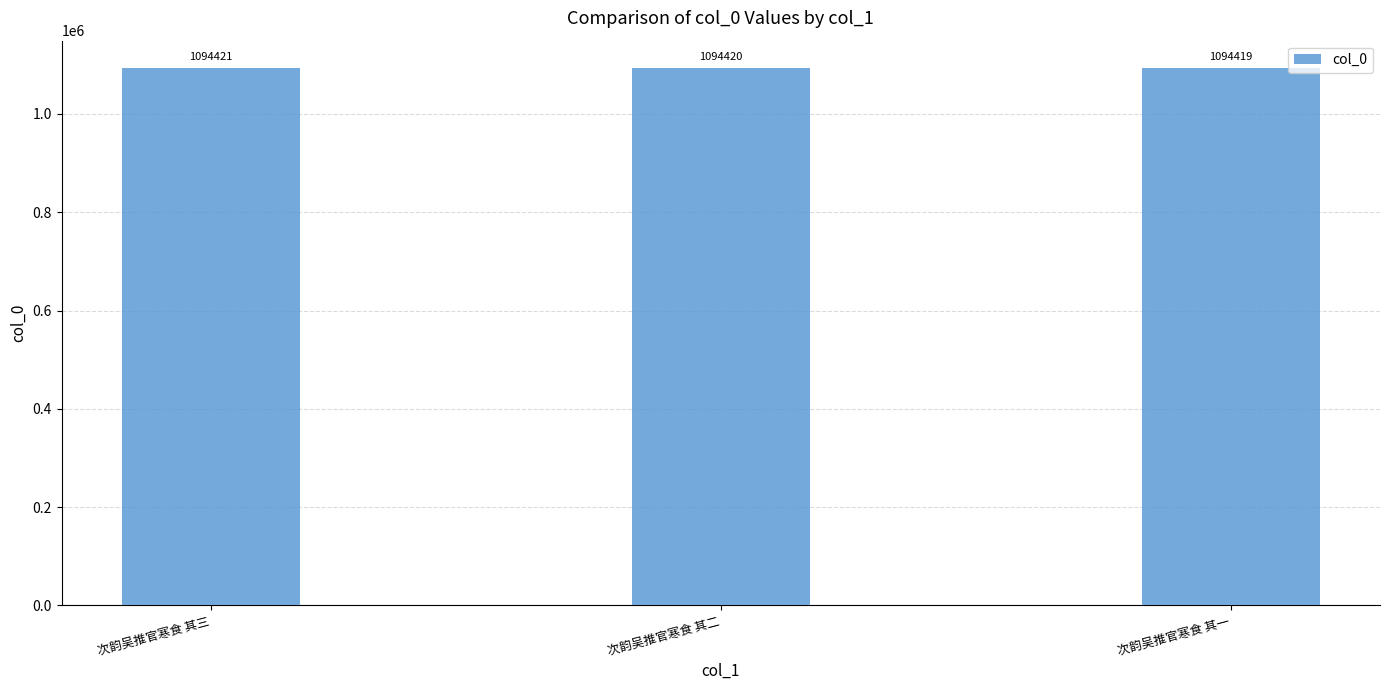

List the labels in order of value, largest first.

次韵吴推官寒食 其三, 次韵吴推官寒食 其二, 次韵吴推官寒食 其一